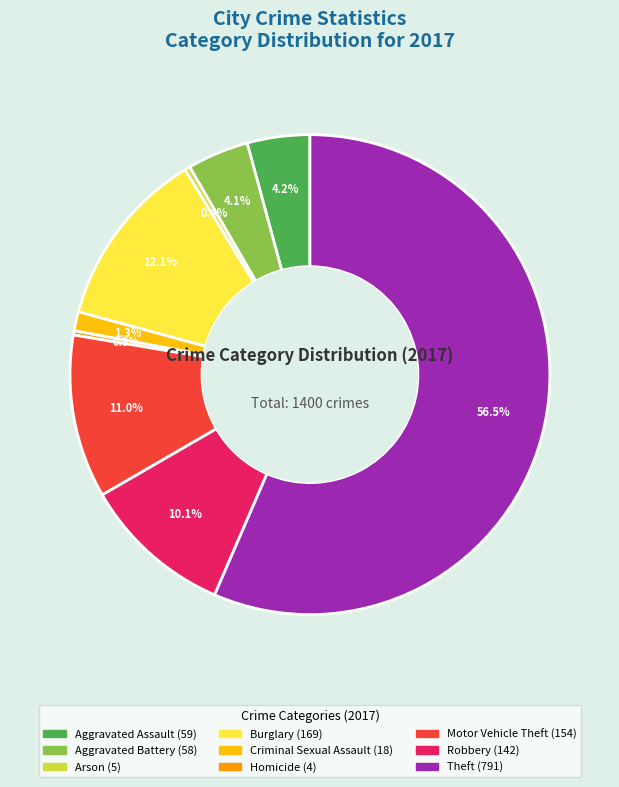

Between Motor Vehicle Theft and Aggravated Assault, which is larger?

Motor Vehicle Theft